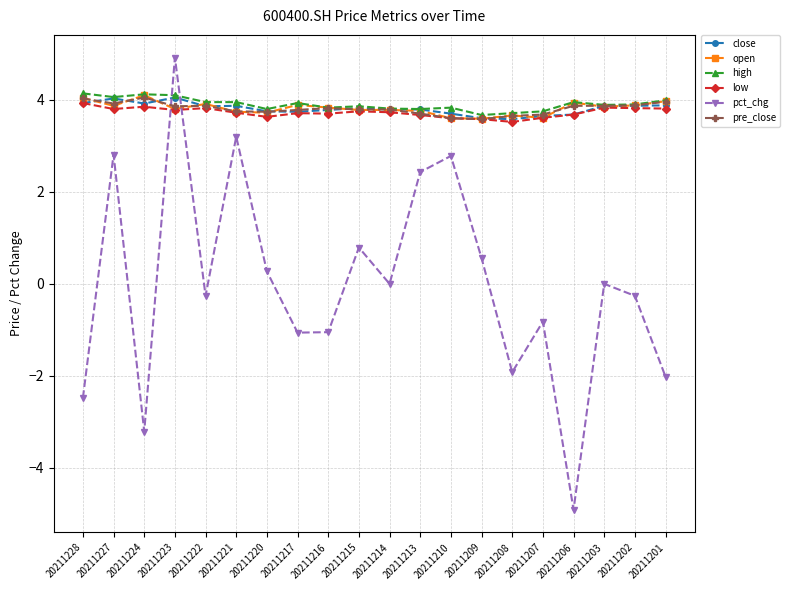

Where does the pct_chg series first go above 0?

20211227